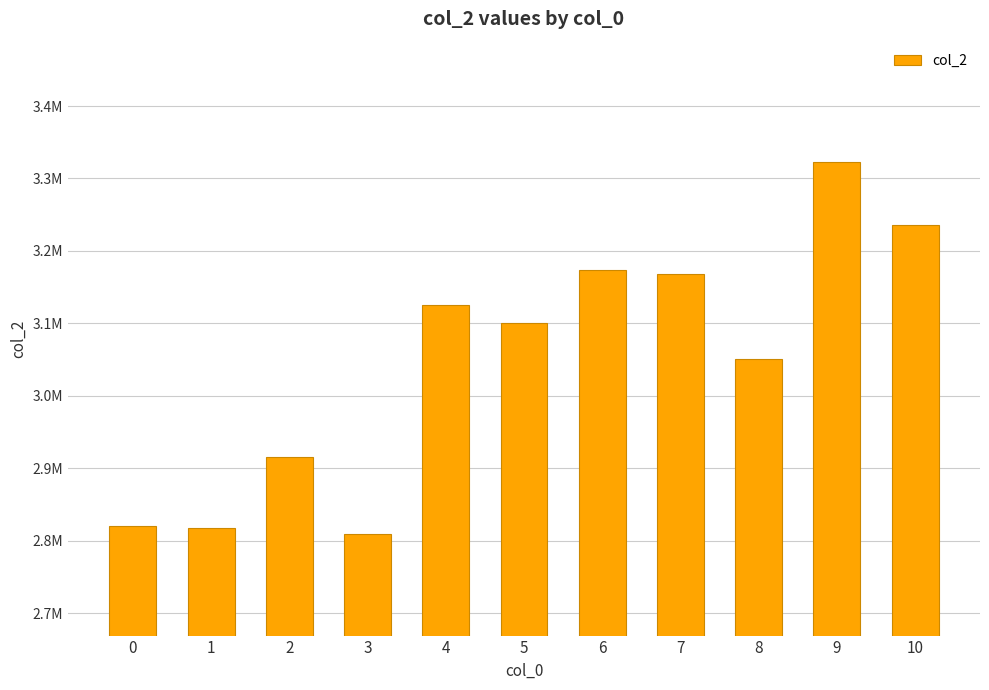

Between 3 and 6, which is larger?

6